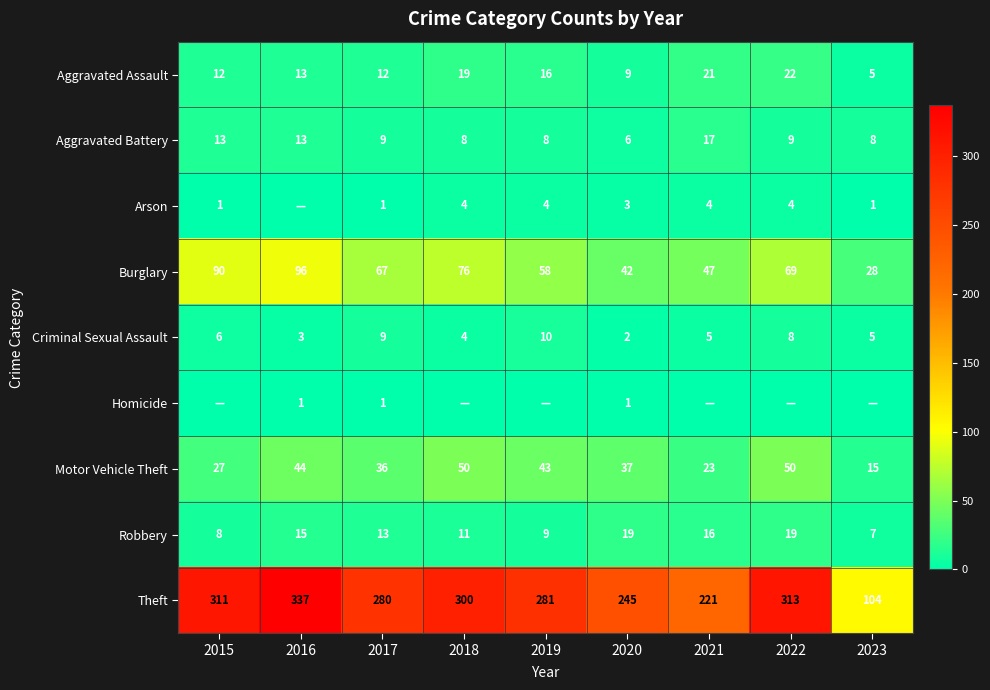

What is the difference between the Homicide values at 2020 and 2021?

1